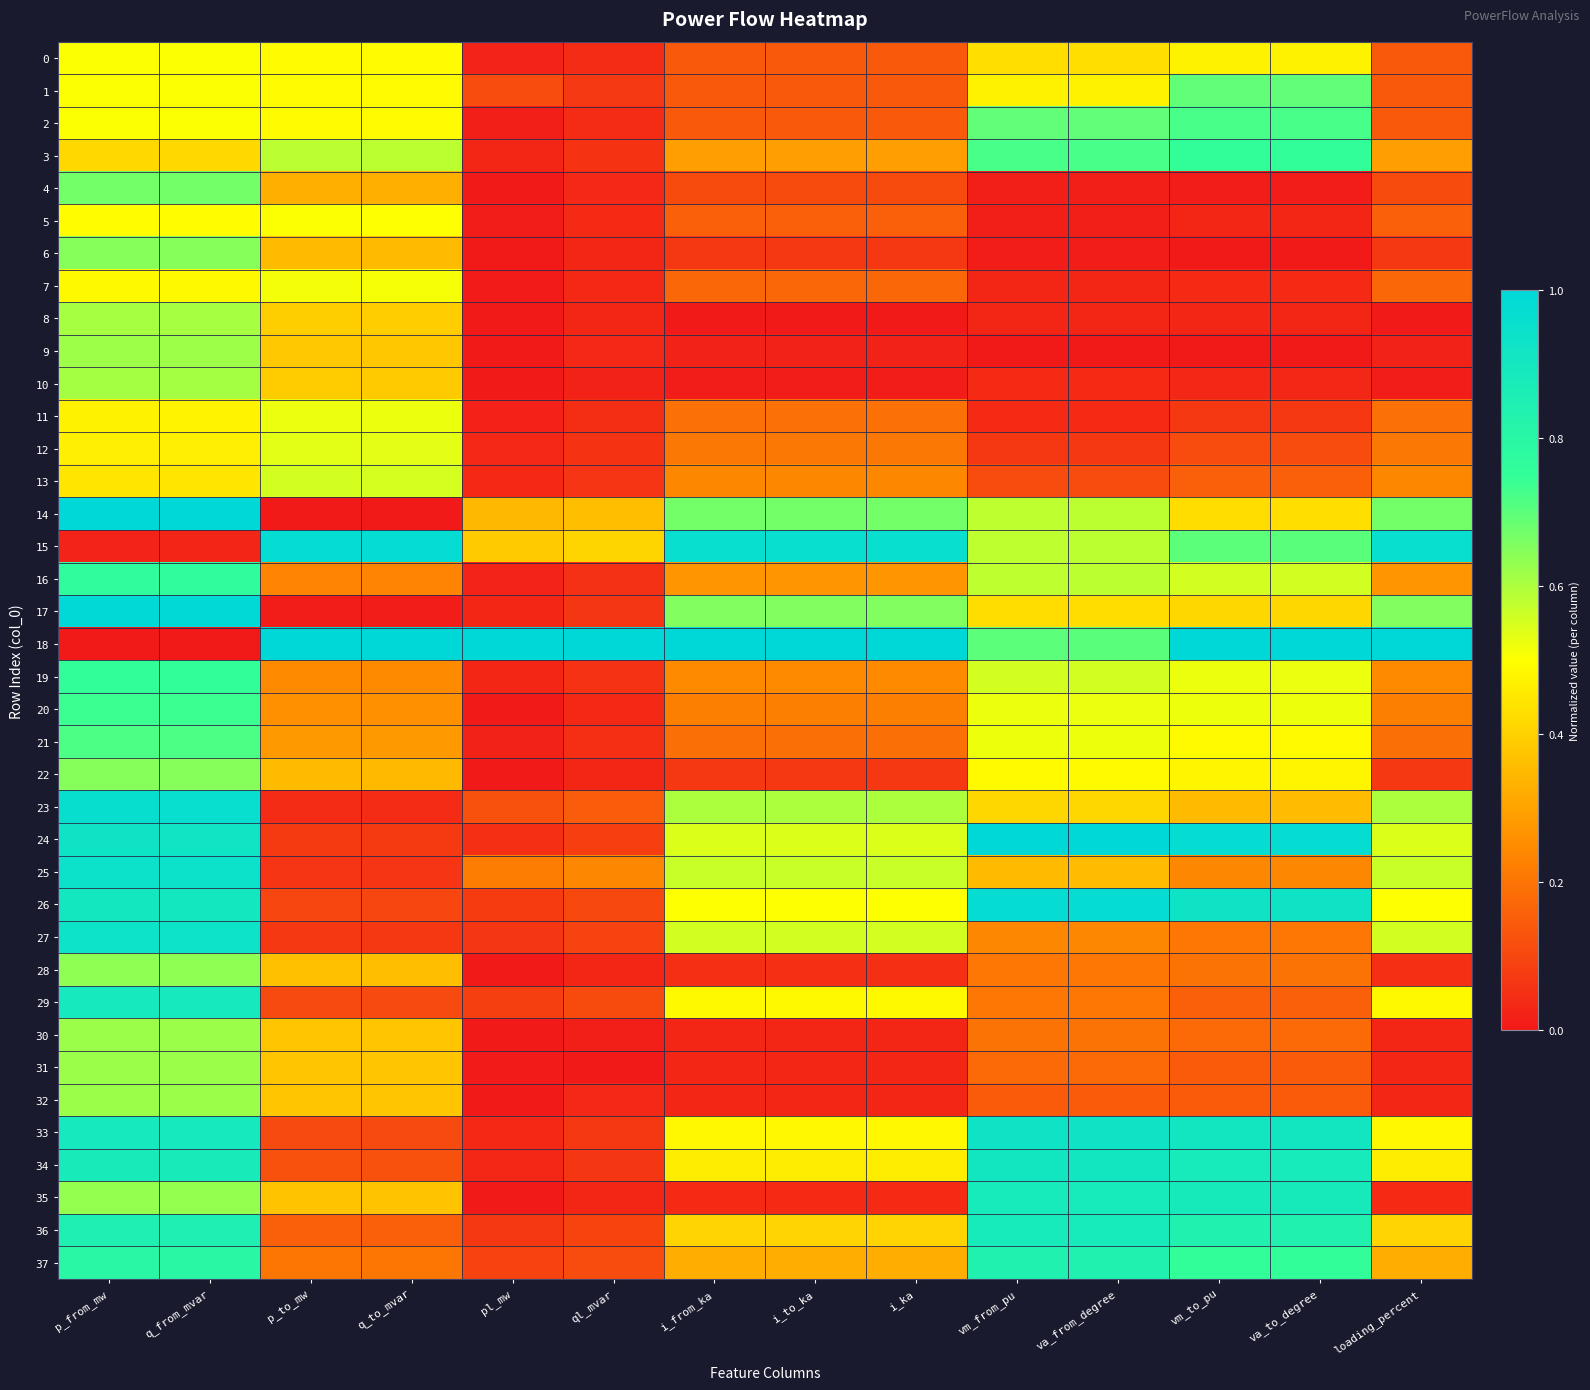

List the series in order of their peak value, lowest first.

5, 0, 7, 11, 12, 13, 8, 10, 9, 32, 31, 30, 28, 6, 22, 4, 1, 21, 2, 20, 19, 3, 16, 37, 35, 36, 29, 34, 33, 27, 25, 23, 26, 15, 17, 14, 18, 24